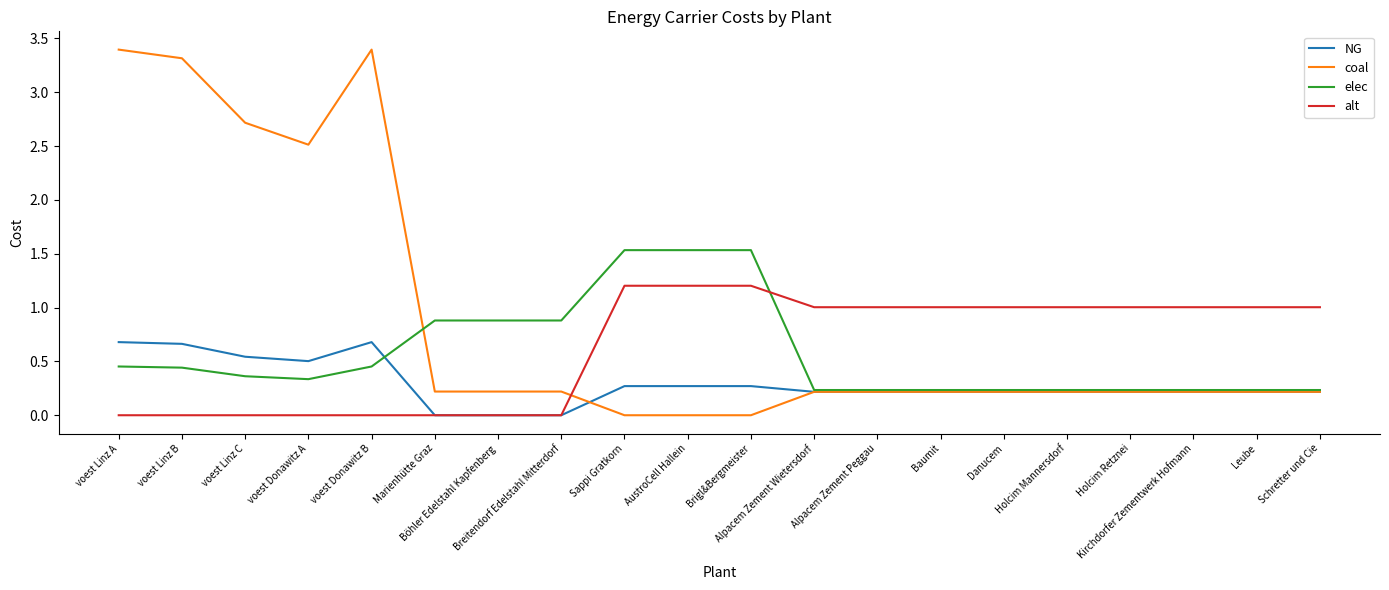

Which series has the largest total across all categories?

coal